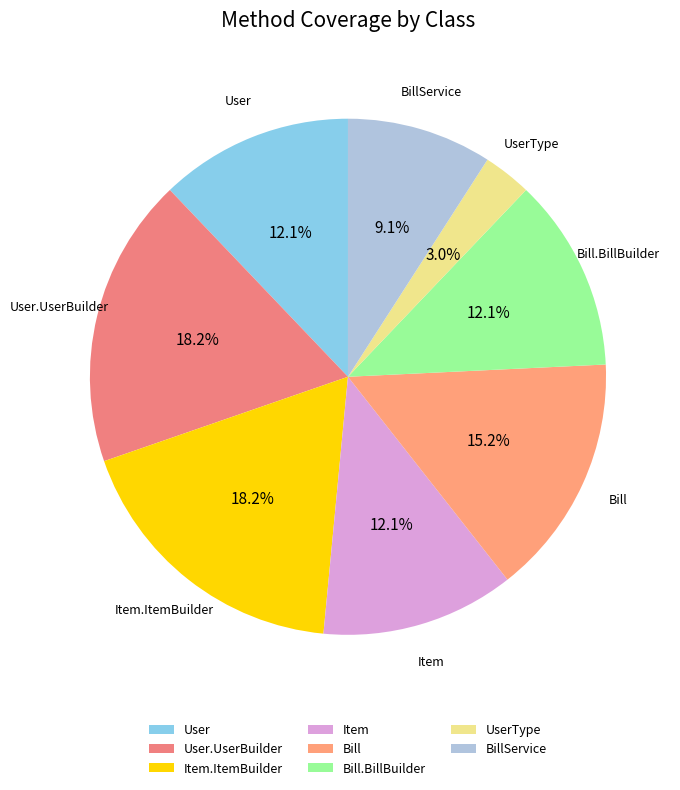

What portion of the pie excludes Item?

87.9%